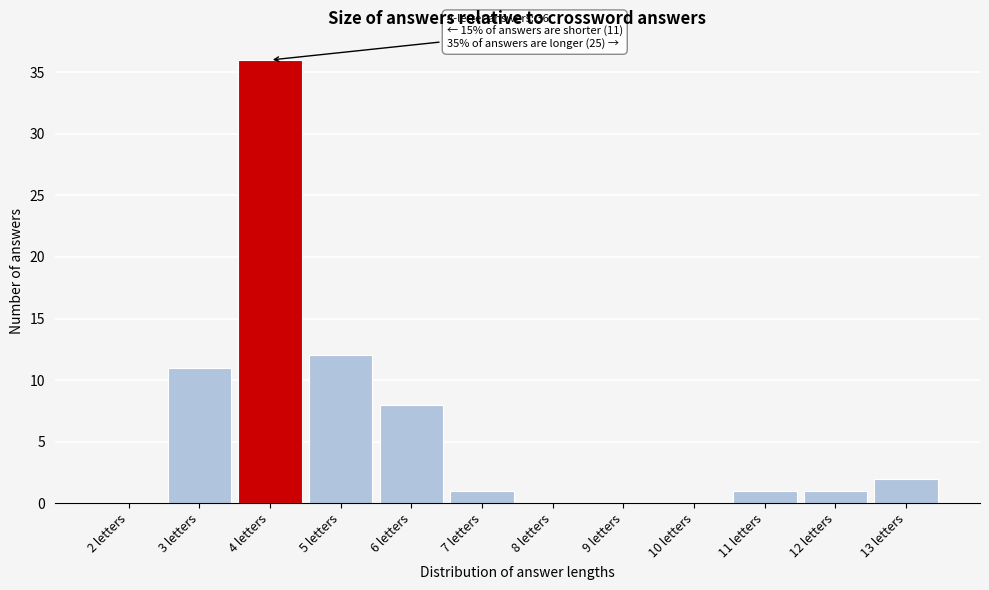

Reading left to right, list all the values displayed in this chart.

2 letters=0	3 letters=11	4 letters=36	5 letters=12	6 letters=8	7 letters=1	8 letters=0	9 letters=0	10 letters=0	11 letters=1	12 letters=1	13 letters=2